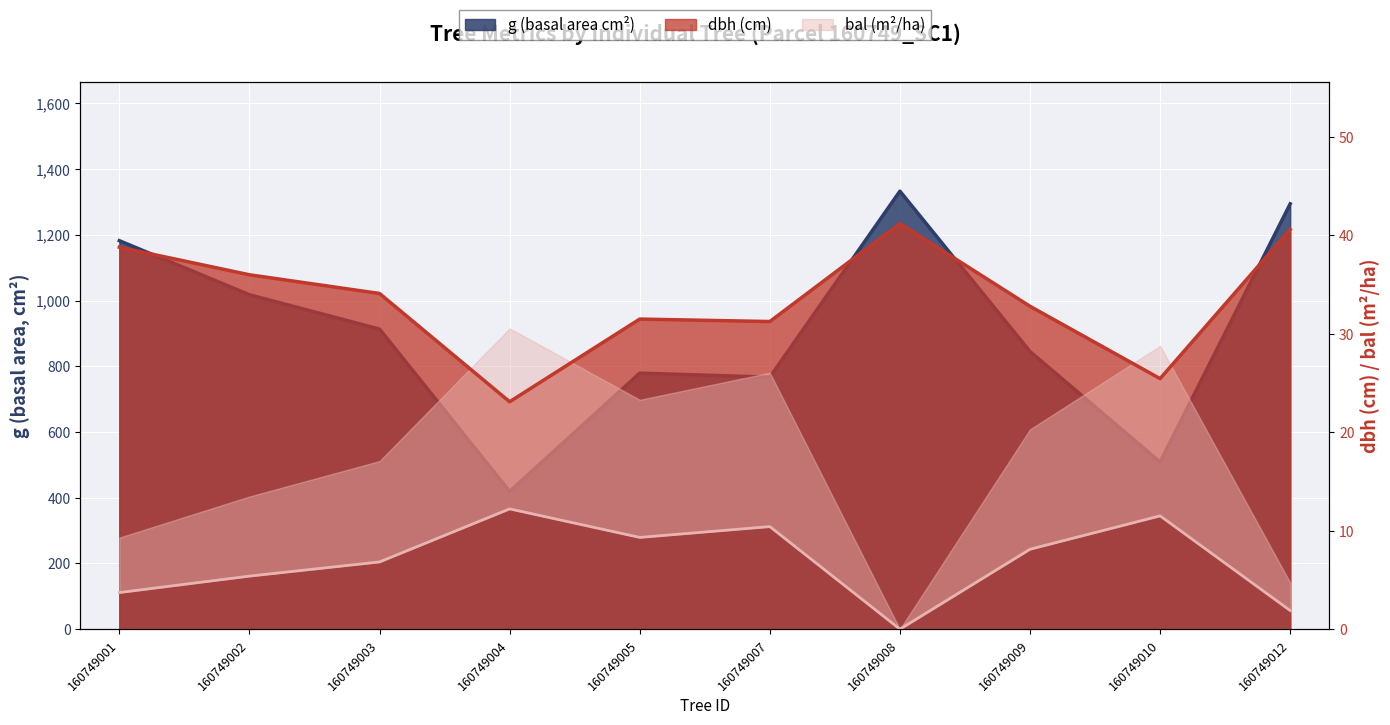

At how many categories does at least one series exceed 118?

10